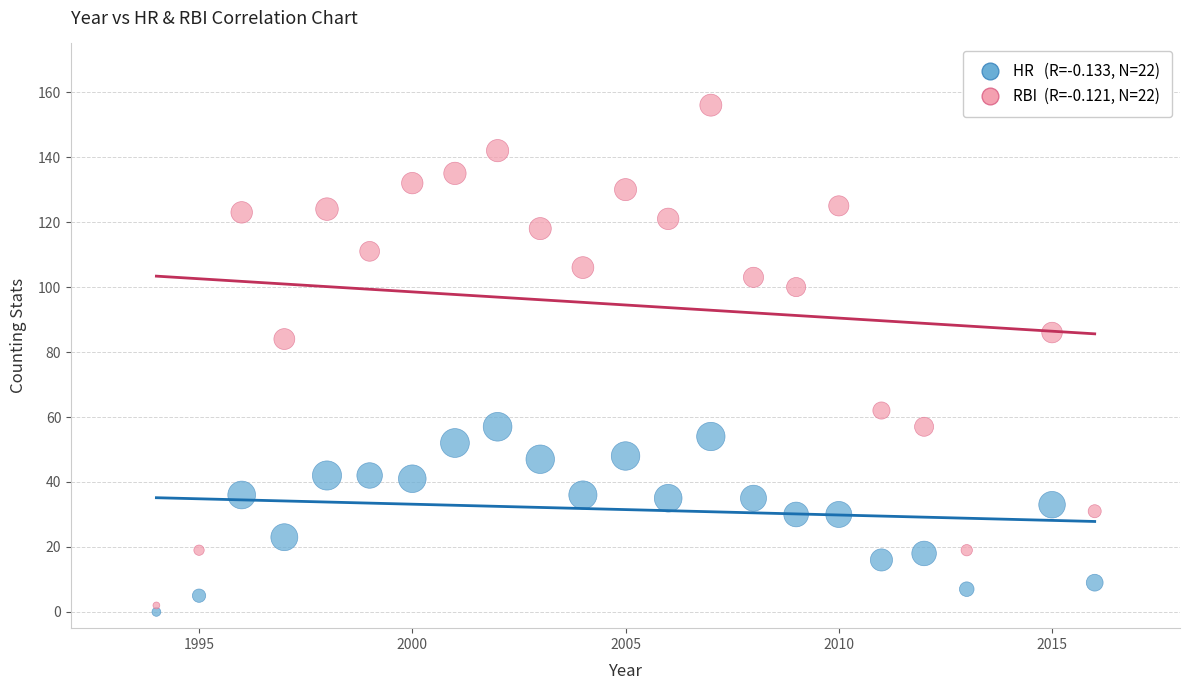

Across all data points, what is the range of Y values (max minus min)?

156